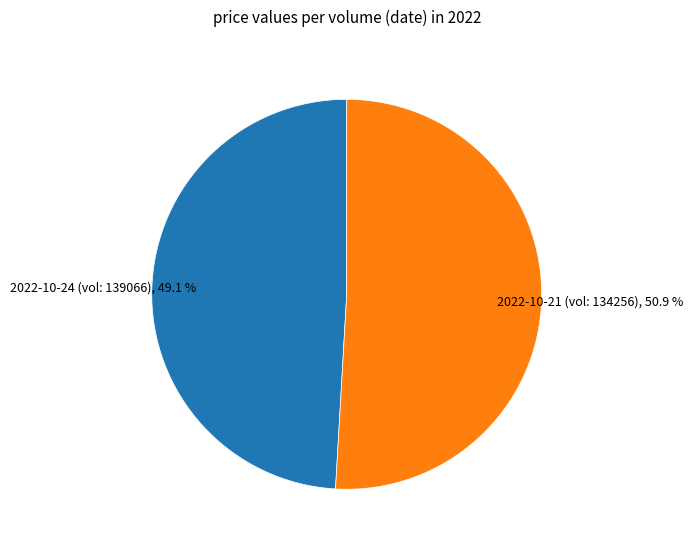

Is there any slice that represents more than half of the pie?

Yes